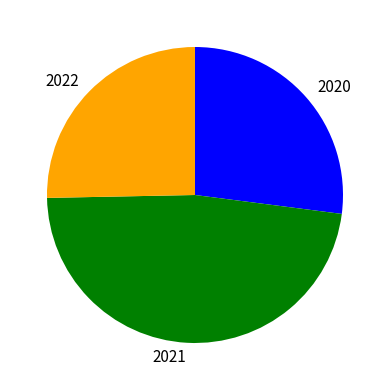

Do 2020 and 2021 together represent more than half of the pie?

Yes